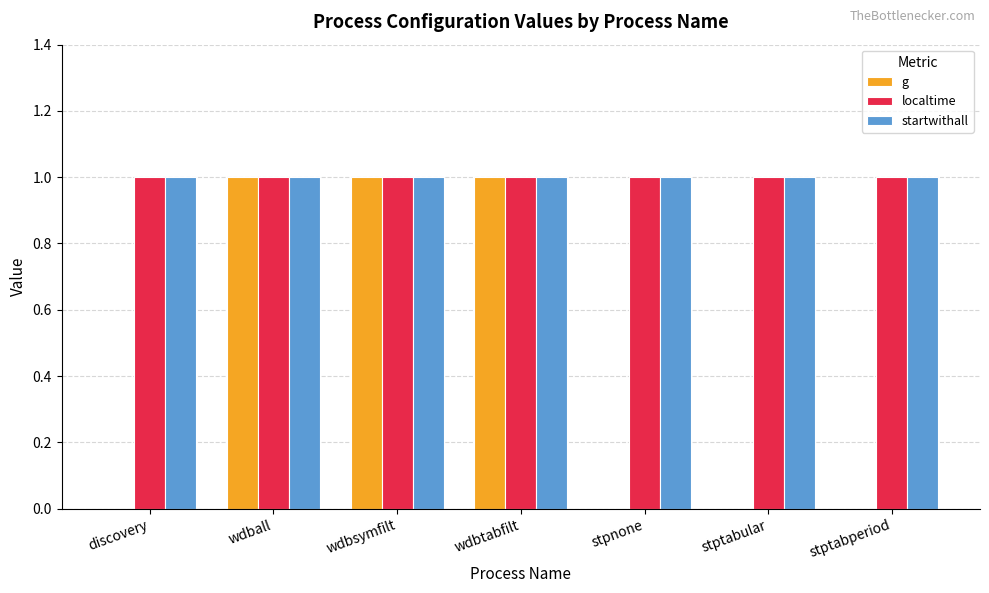

The startwithall series shows 1 at discovery. True or false?

True